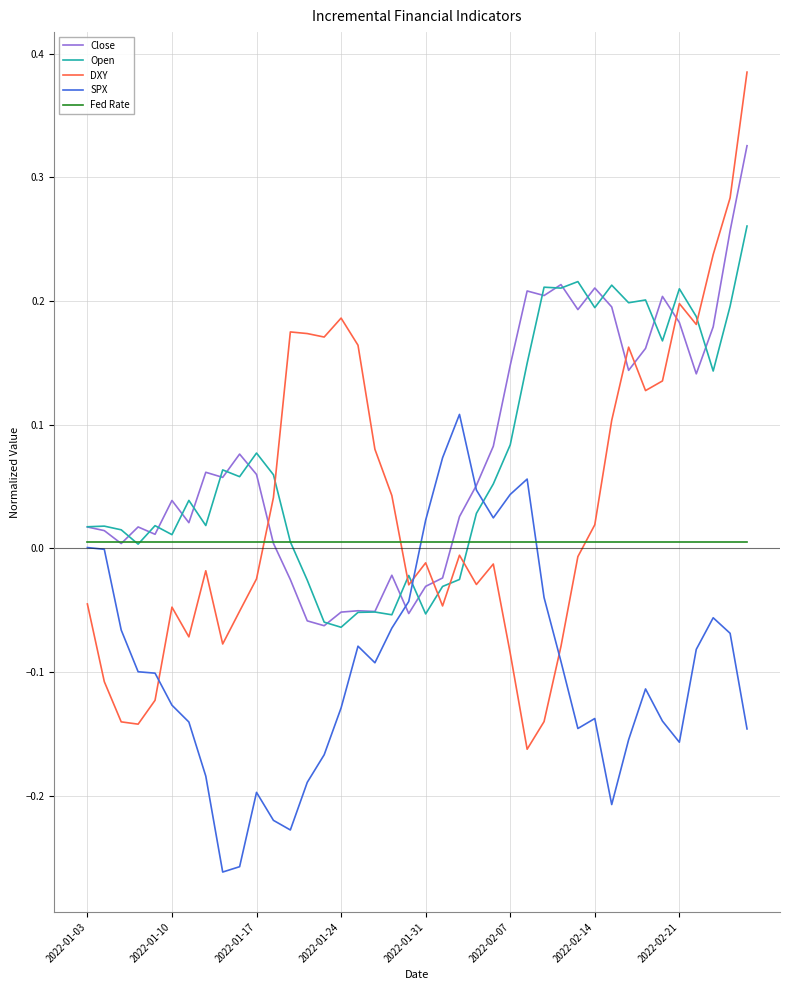

List the series in order of their peak value, lowest first.

Fed Rate, SPX, Open, Close, DXY